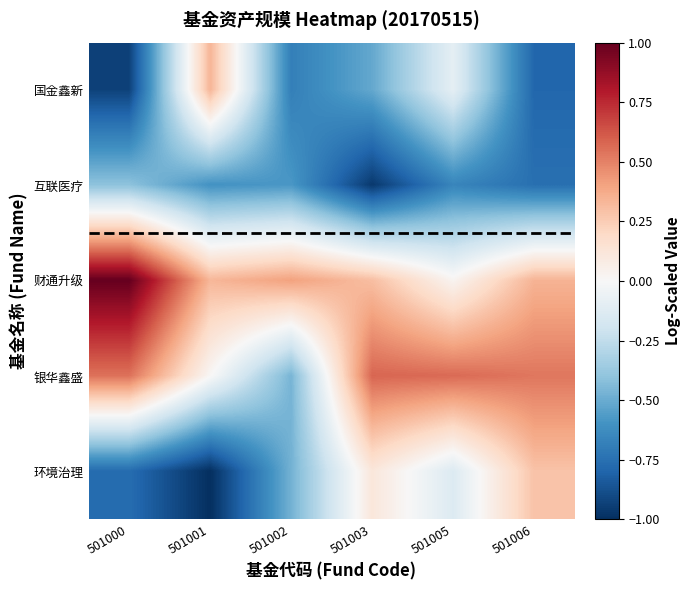

What is the spread (max minus min) of values at 501005?

1.2